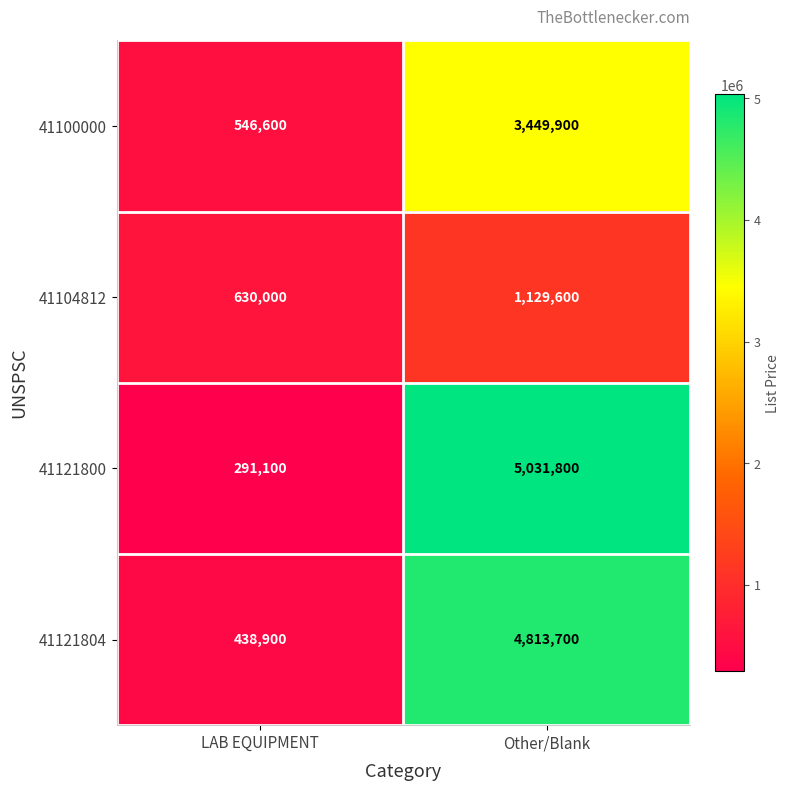

What is the difference between the 41121804 values at Other/Blank and LAB EQUIPMENT?

4374800